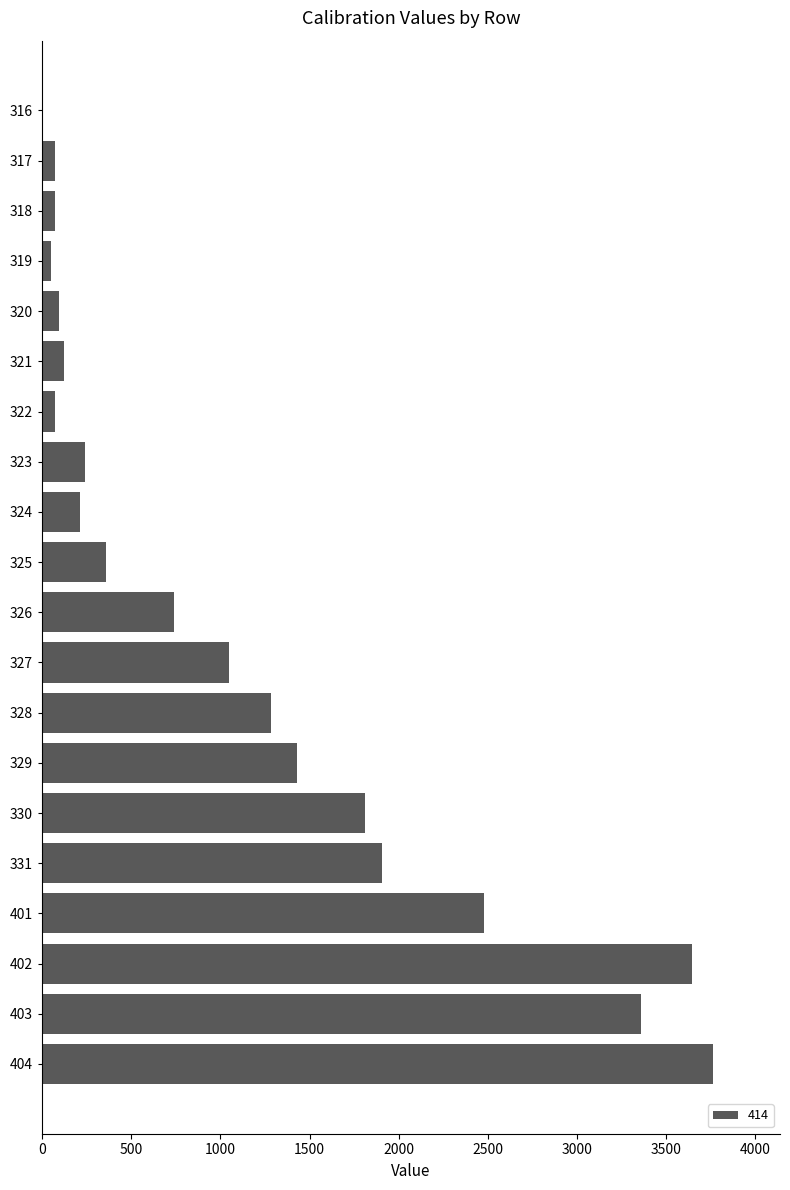

Reading bottom to top, extract all data points from this chart.

404=3762	403=3358	402=3644	401=2477	331=1905	330=1810	329=1429	328=1286	327=1048	326=739	325=358	324=215	323=238	322=72	321=120	320=95	319=48	318=72	317=72	316=0